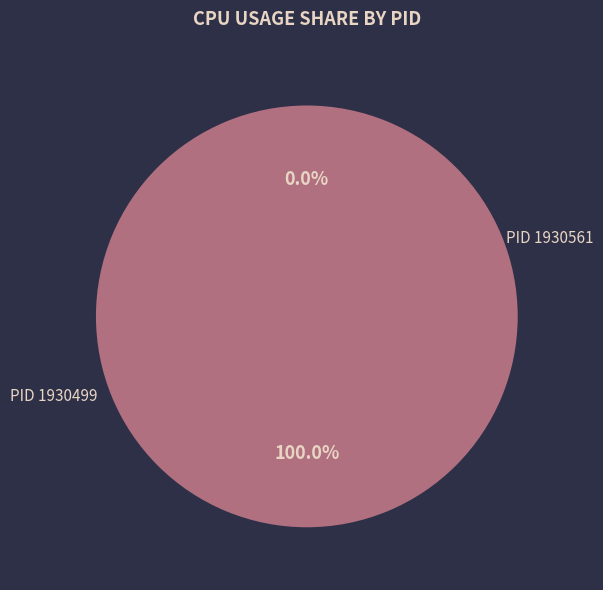

To the nearest percent, what is the difference between the largest and smallest slice percentages?

100%